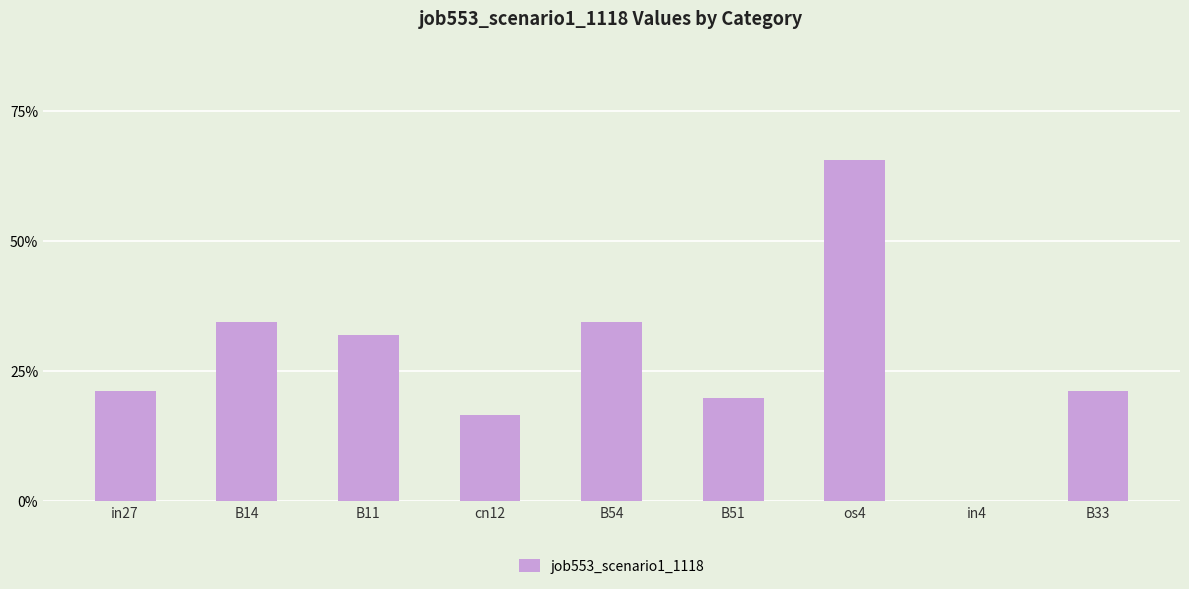

At which category does the chart reach its peak across all series?

os4